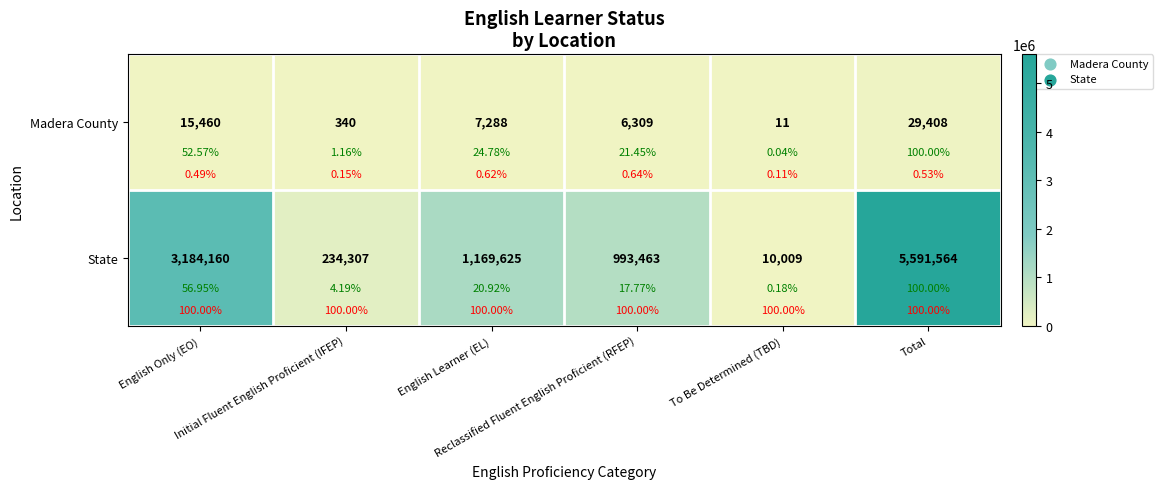

True or false: Madera County has a value of 29408 at Total.

True